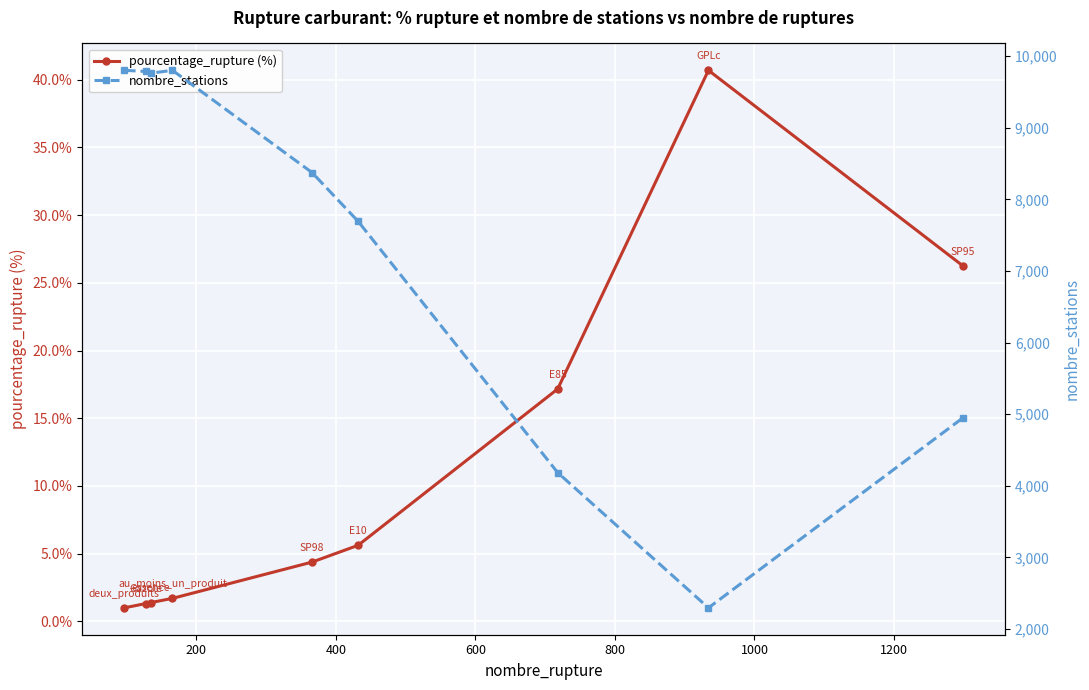

True or false: pourcentage_rupture (%) and nombre_stations intersect in this chart.

False